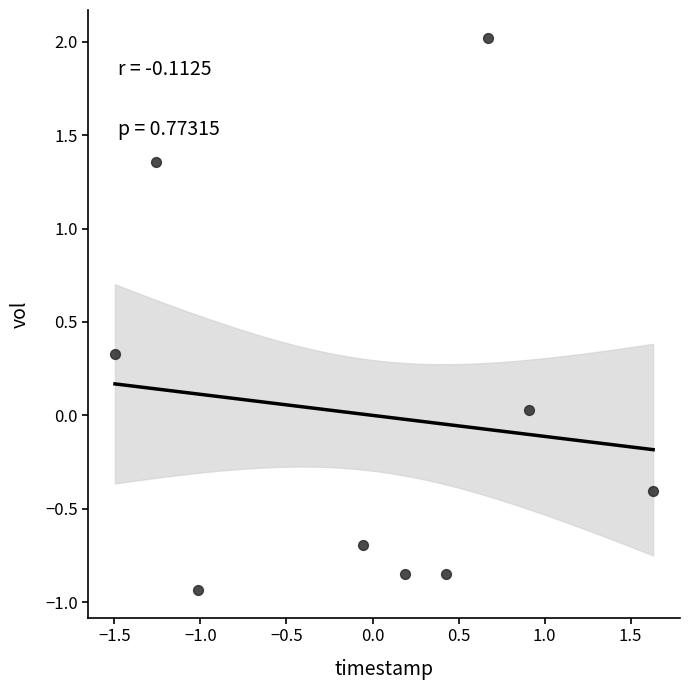

What is the range of Y values (max minus min)?

3.0